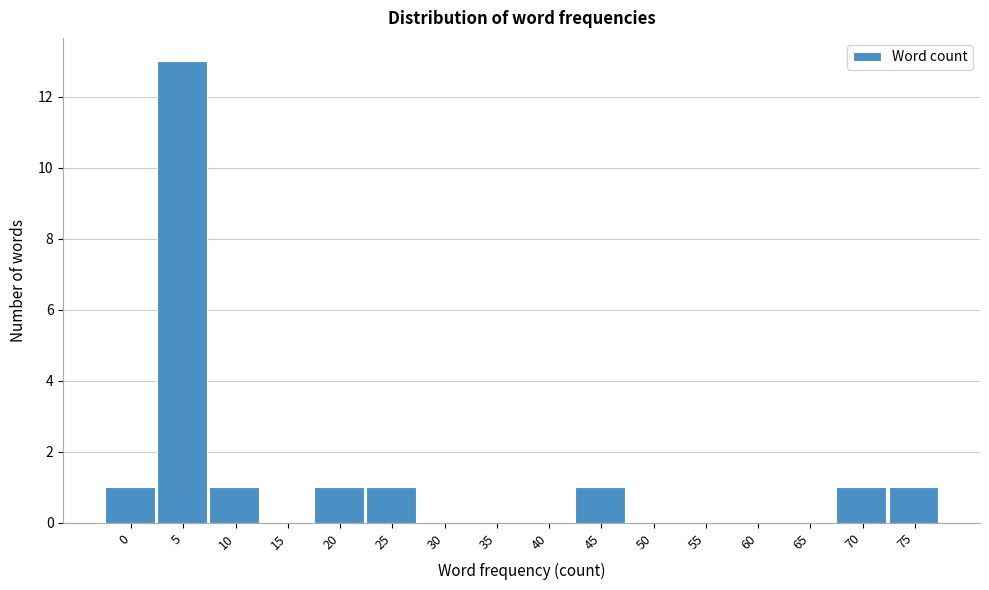

At which category does the chart reach its peak across all series?

5